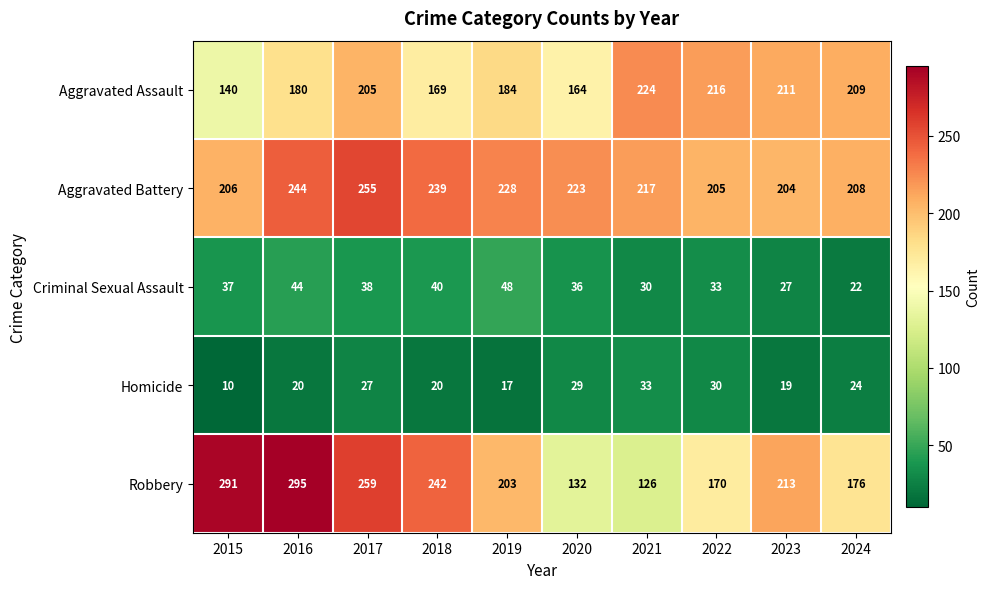

At which label does Aggravated Battery first exceed 223?

2016